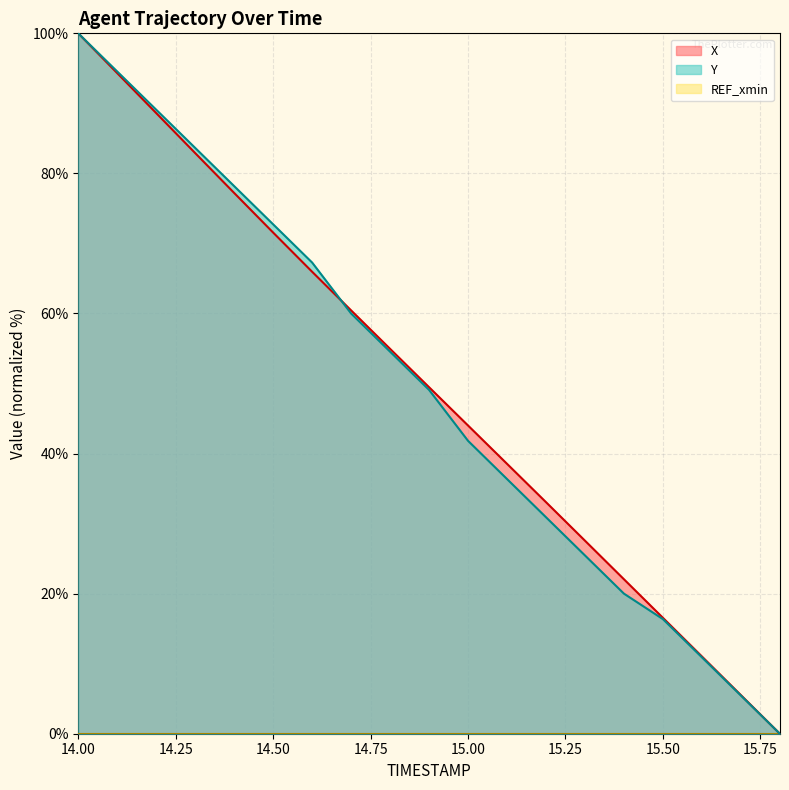

Reading left to right, transcribe all the data shown in this chart.

X: 100.0	94.3	88.6	82.9	77.2	71.6	66.0	60.4	54.9	49.5	44.0	38.5	33.1	27.6	22.1	16.5	11.0	5.5	0.0
Y: 100.0	94.5	89.1	83.6	78.2	72.7	67.3	60.0	54.5	49.1	41.8	36.4	30.9	25.5	20.0	16.4	10.9	5.5	0.0